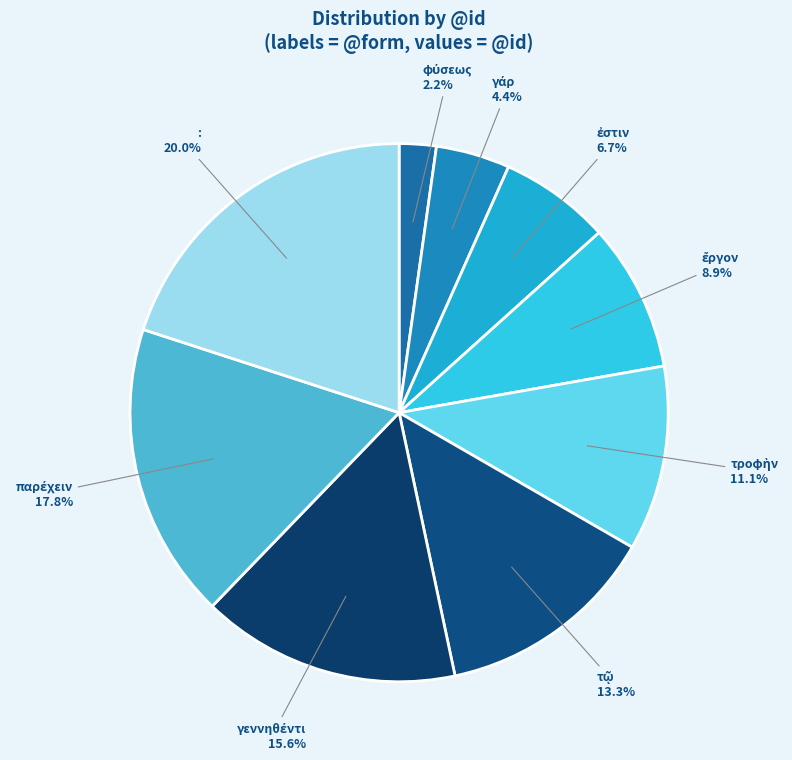

Does : account for over 50% of the chart?

No